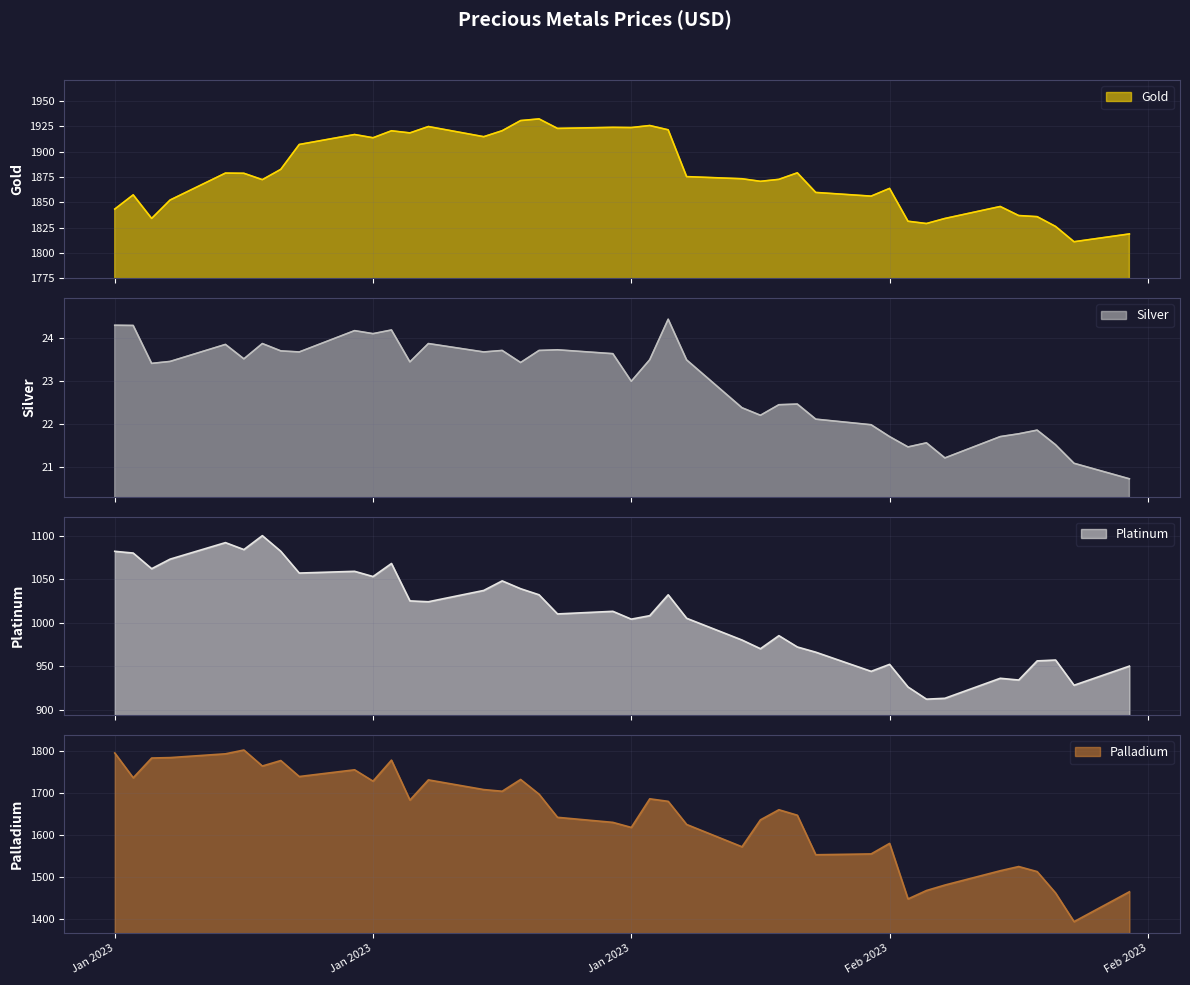

Does the chart have visible grid lines?

Yes